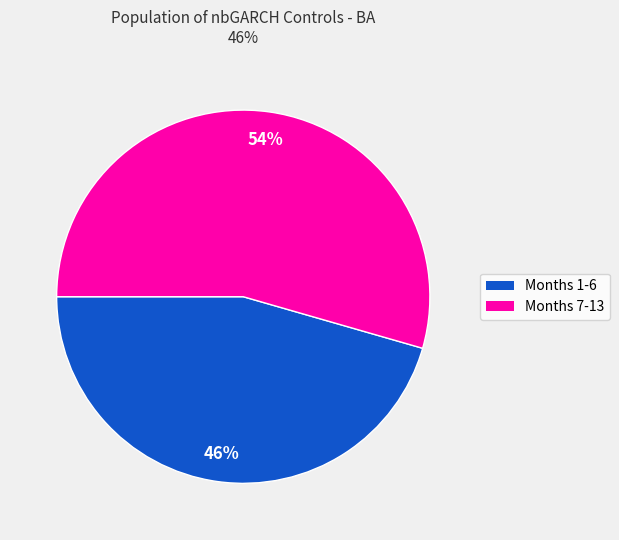

To the nearest percent, what is the average slice percentage?

50%